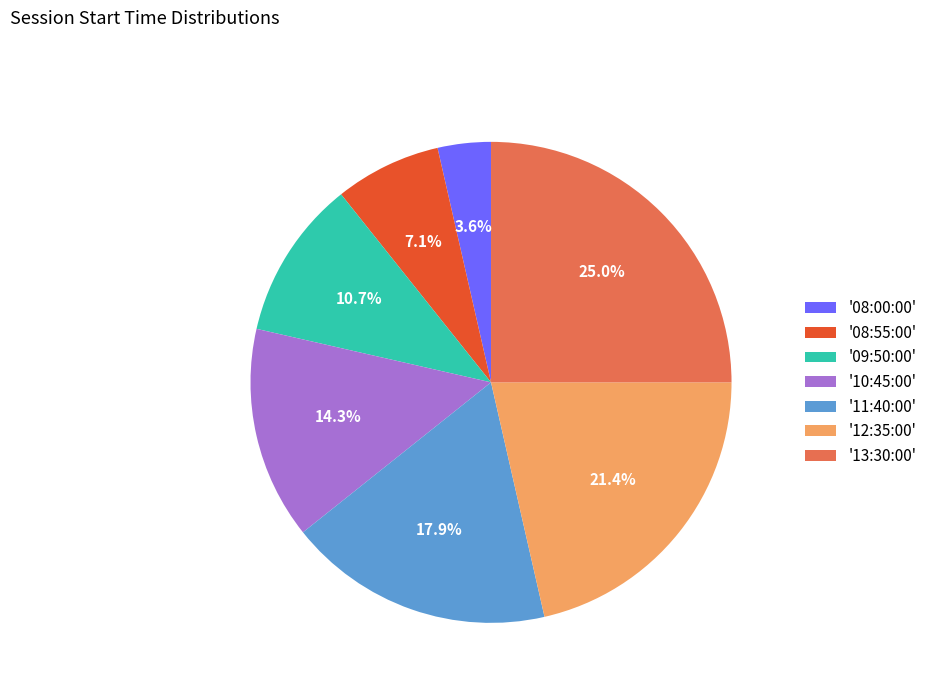

Which category has the biggest portion of the pie?

'13:30:00'